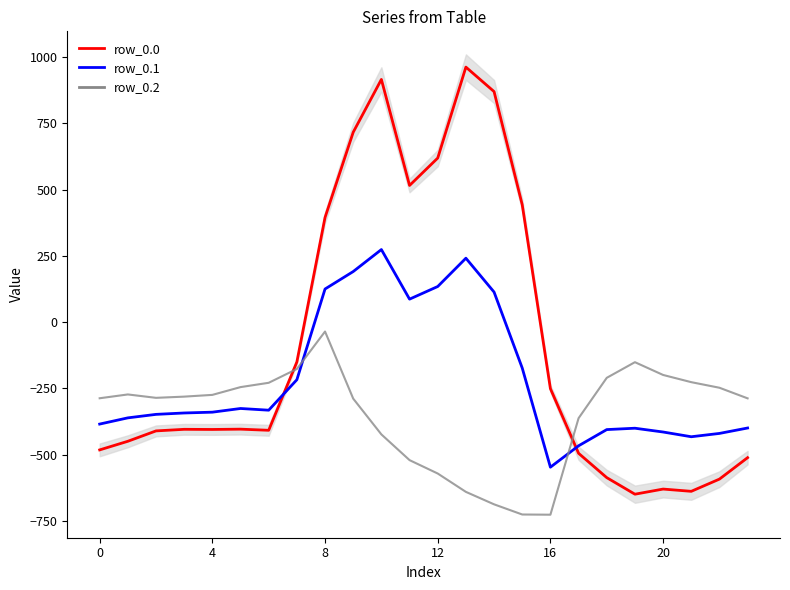

What are all the series names shown in the legend?

row_0.0, row_0.1, row_0.2